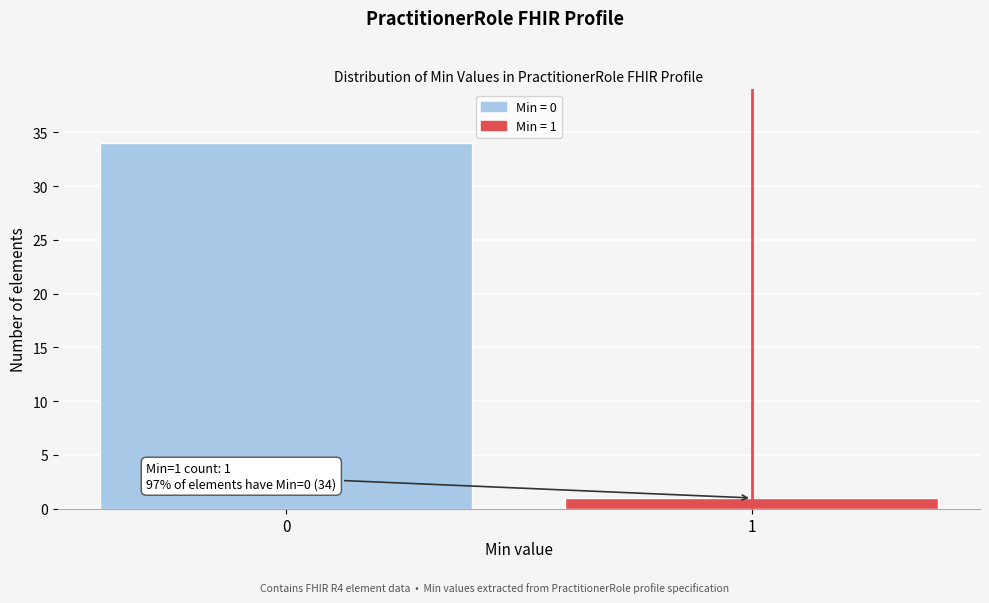

Reading left to right, what are all the values shown in this chart?

34	1